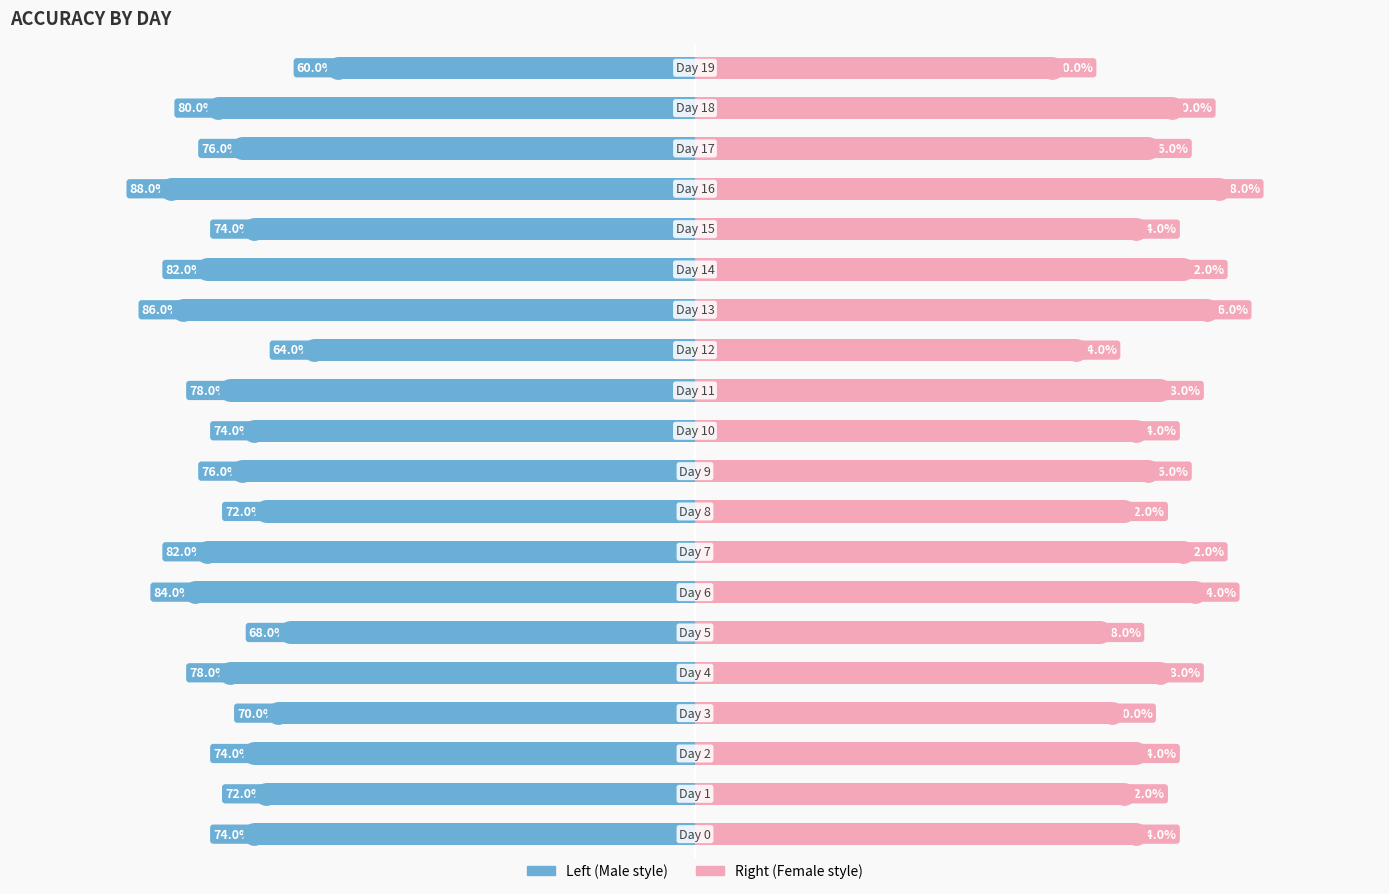

How many bars are there in each group?

2